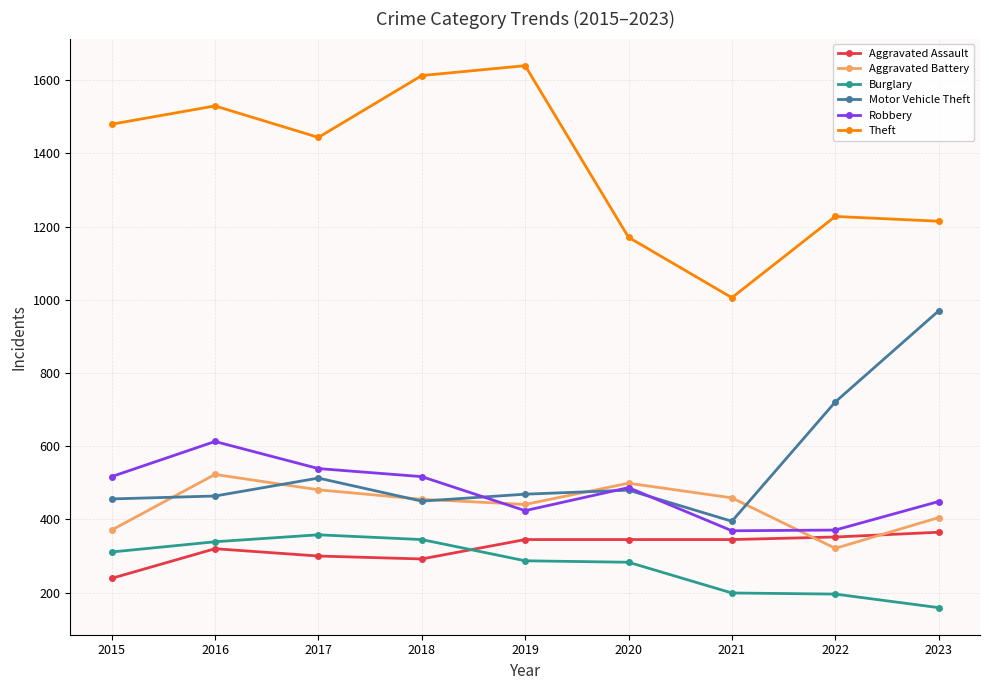

At which category does Robbery reach its first local peak?

2016